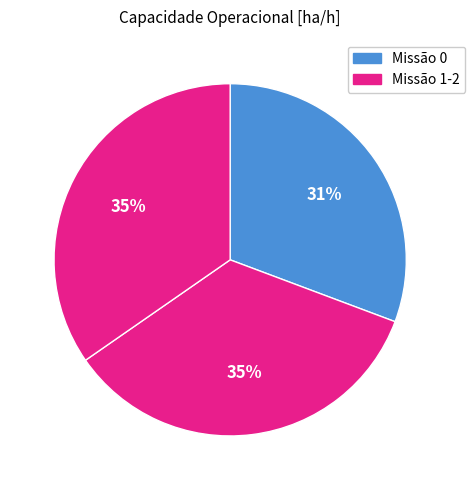

How many slices are in this pie chart?

3